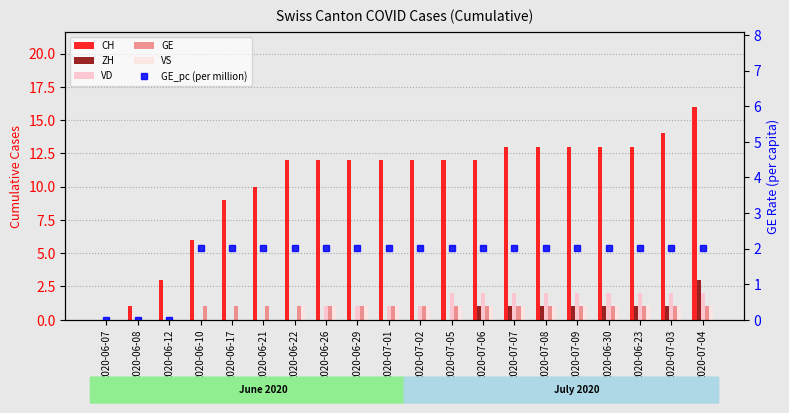

Is the value of GE_pc (per million) at 2020-06-26 greater than the value of ZH at 2020-06-23?

Yes